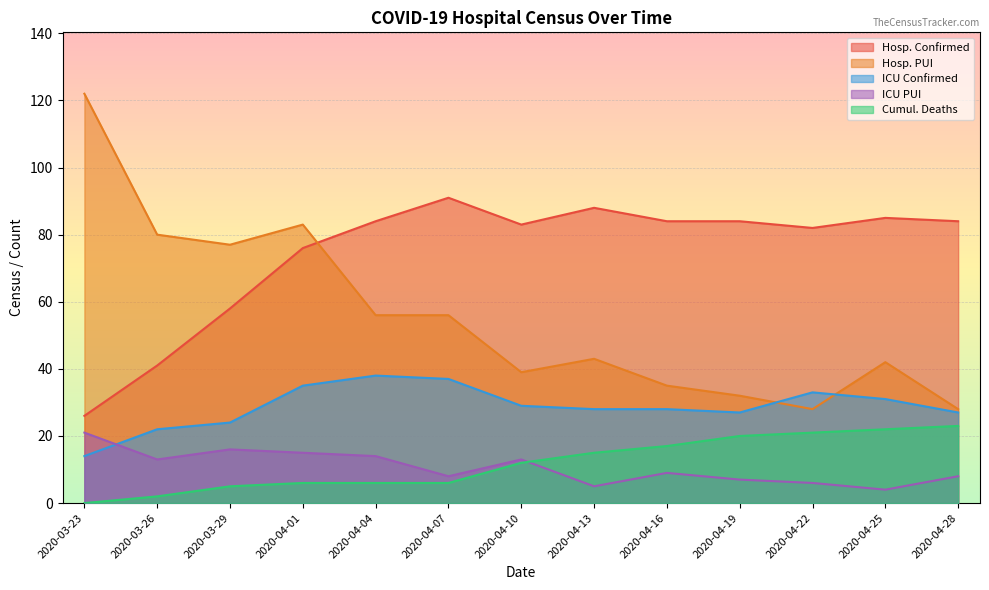

Is the value of ICU Confirmed at 2020-04-19 greater than the value of Hosp. Confirmed at 2020-04-28?

No